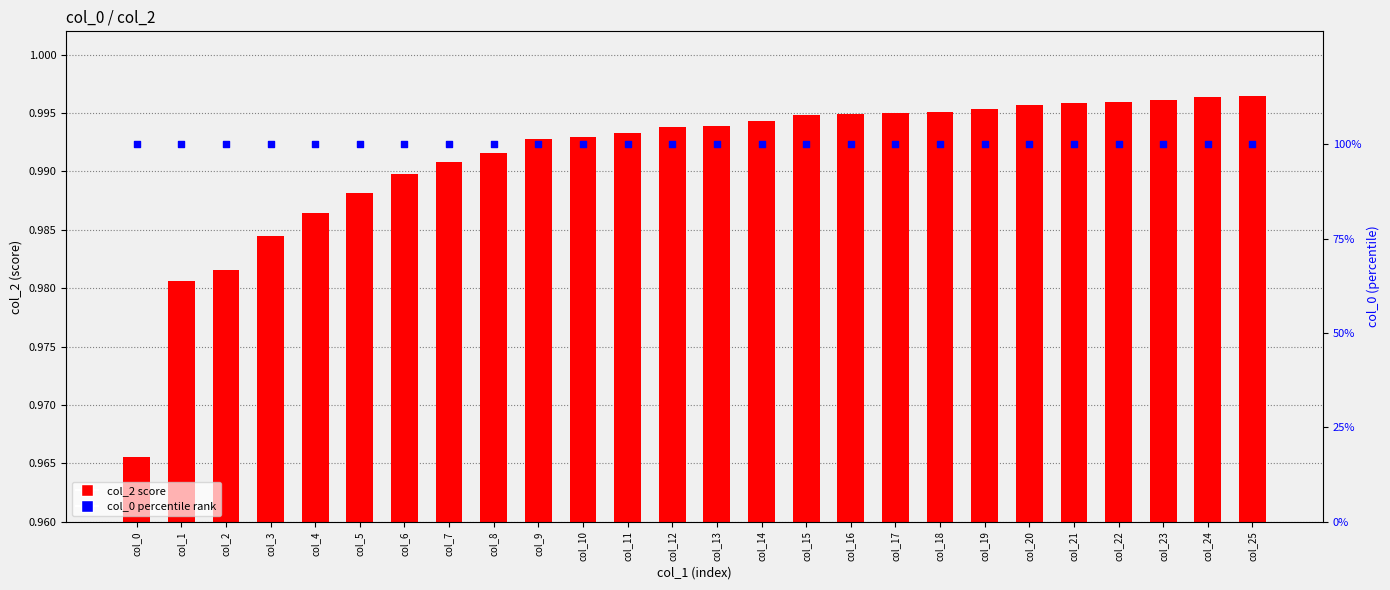

Which series reaches the minimum Y coordinate?

col_2 (score)